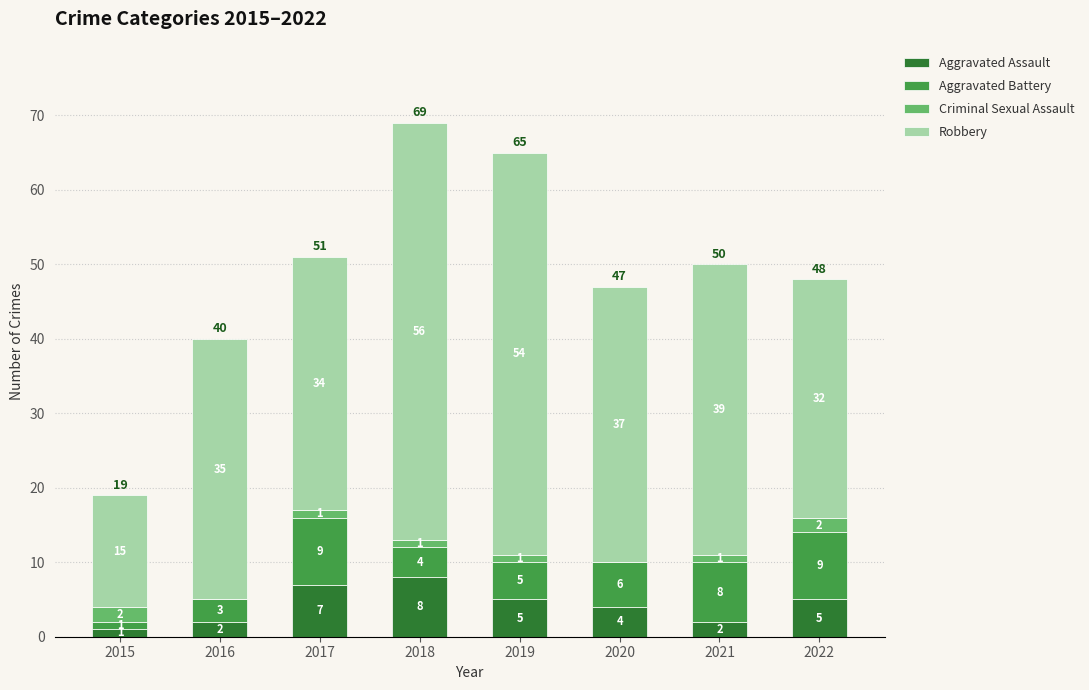

Where is Aggravated Assault nearest to the value 4?

2020